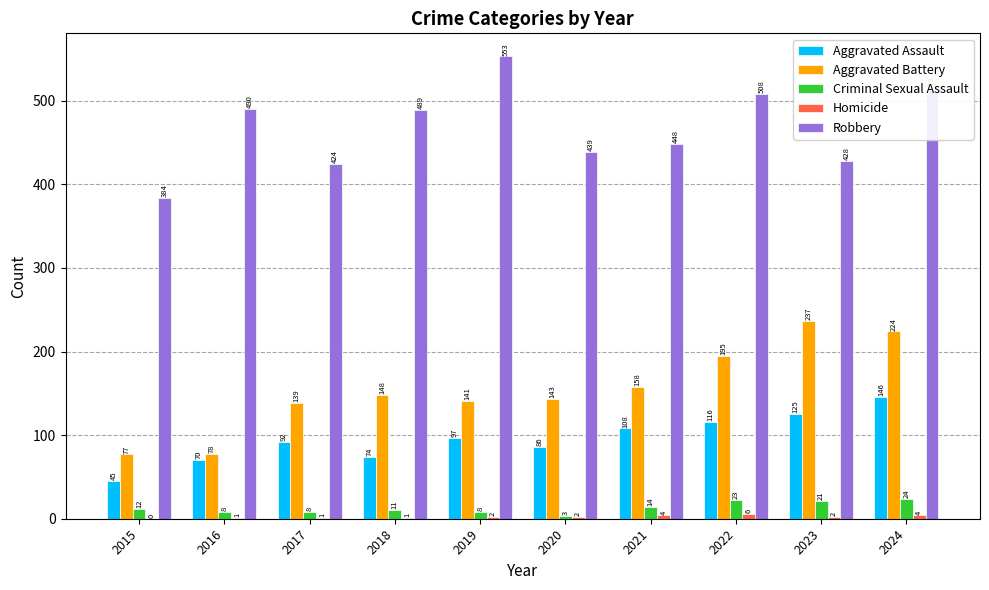

Which series changed the most between 2017 and 2018?

Robbery